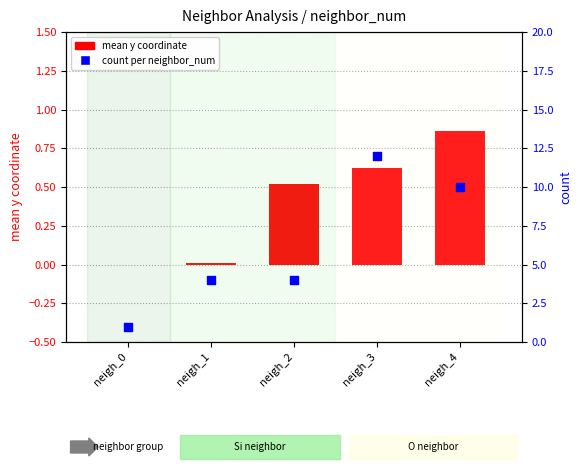

What is the total value across all series at neigh_0?

1.0